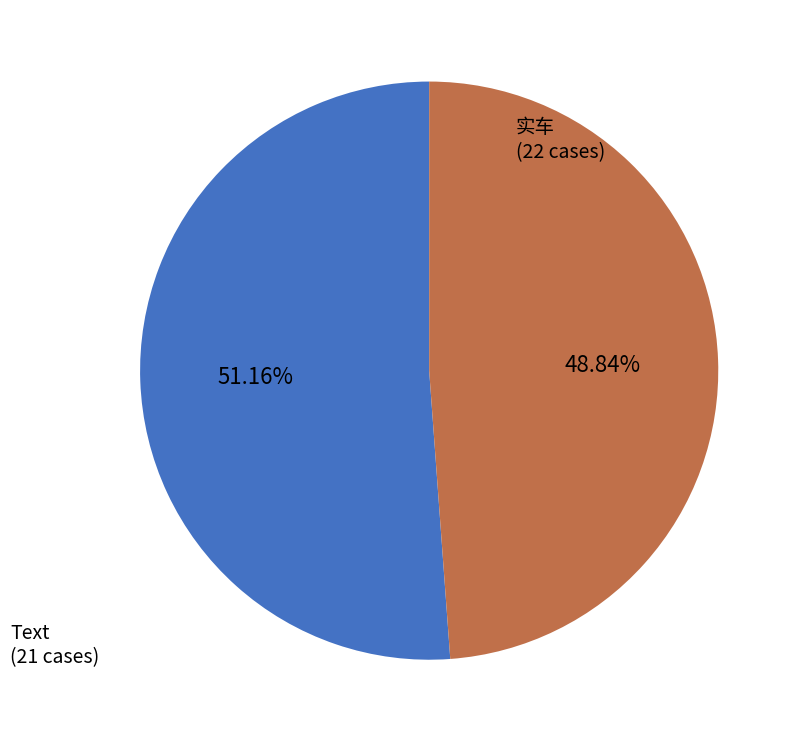

To the nearest percent, what is the average slice percentage?

50%